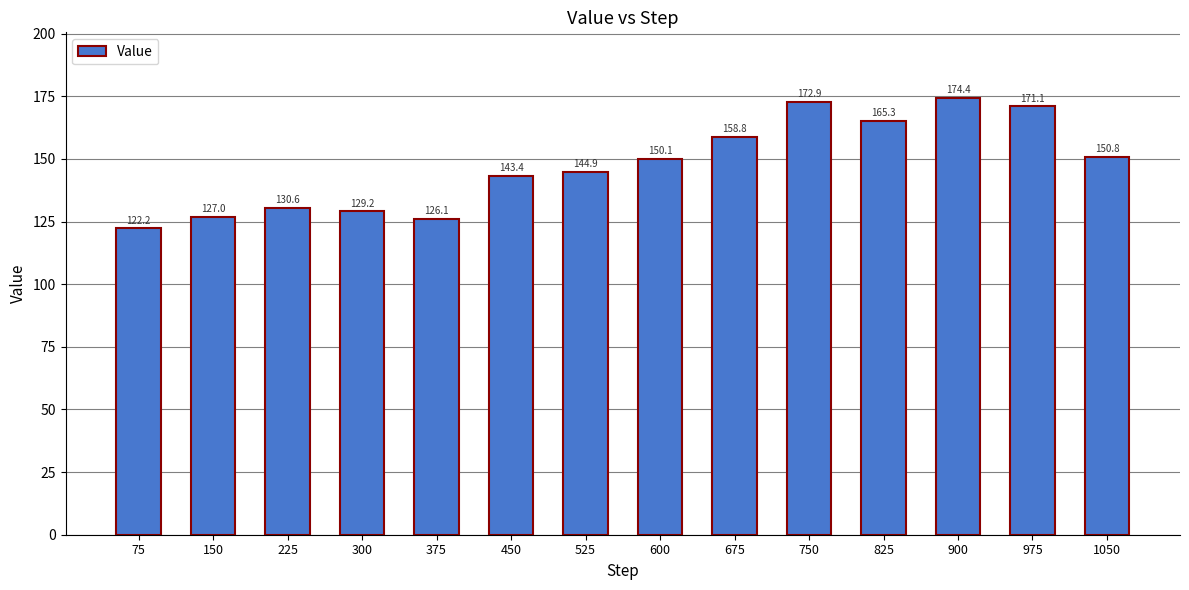

The chart shows a value of 165.3 at 825. True or false?

True